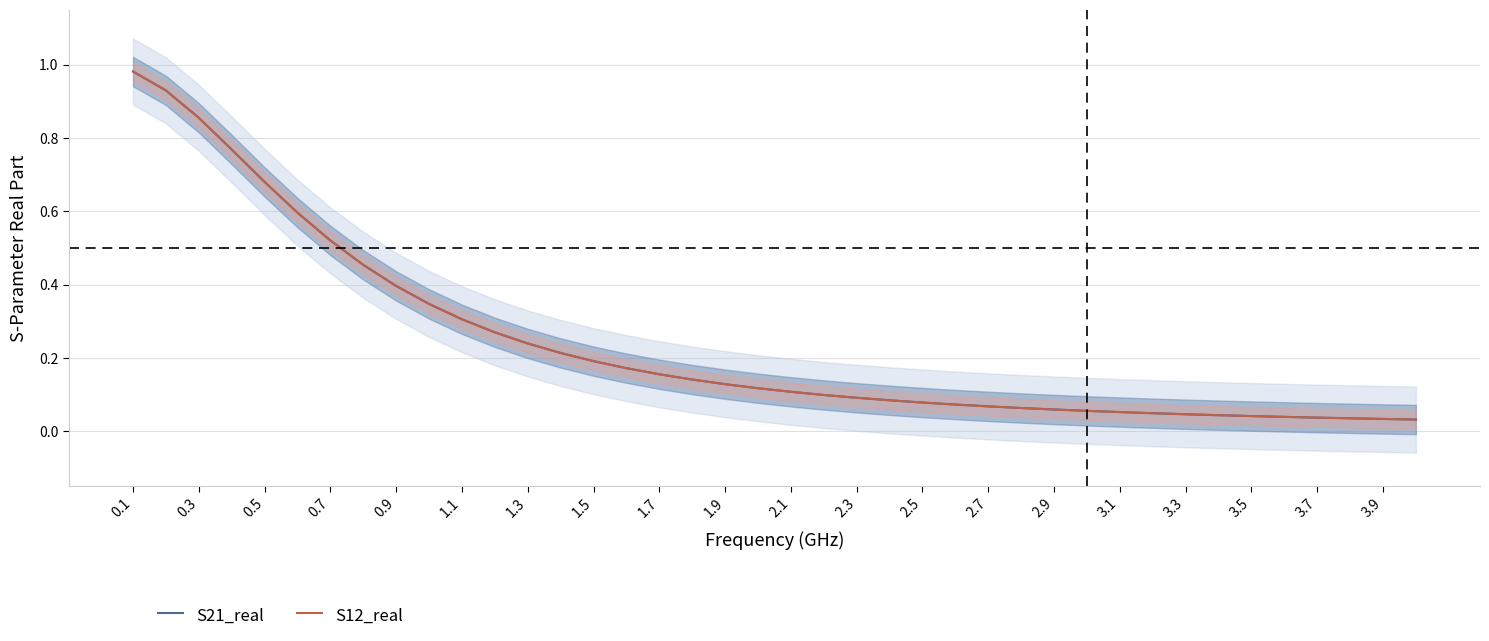

Read the S21_real value at 2.9.

0.1